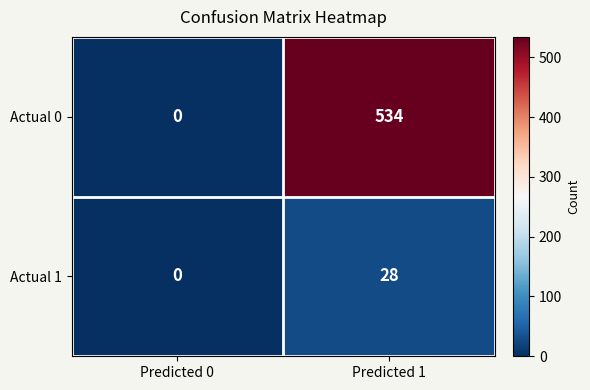

What is the average value of the Actual 1 series?

14